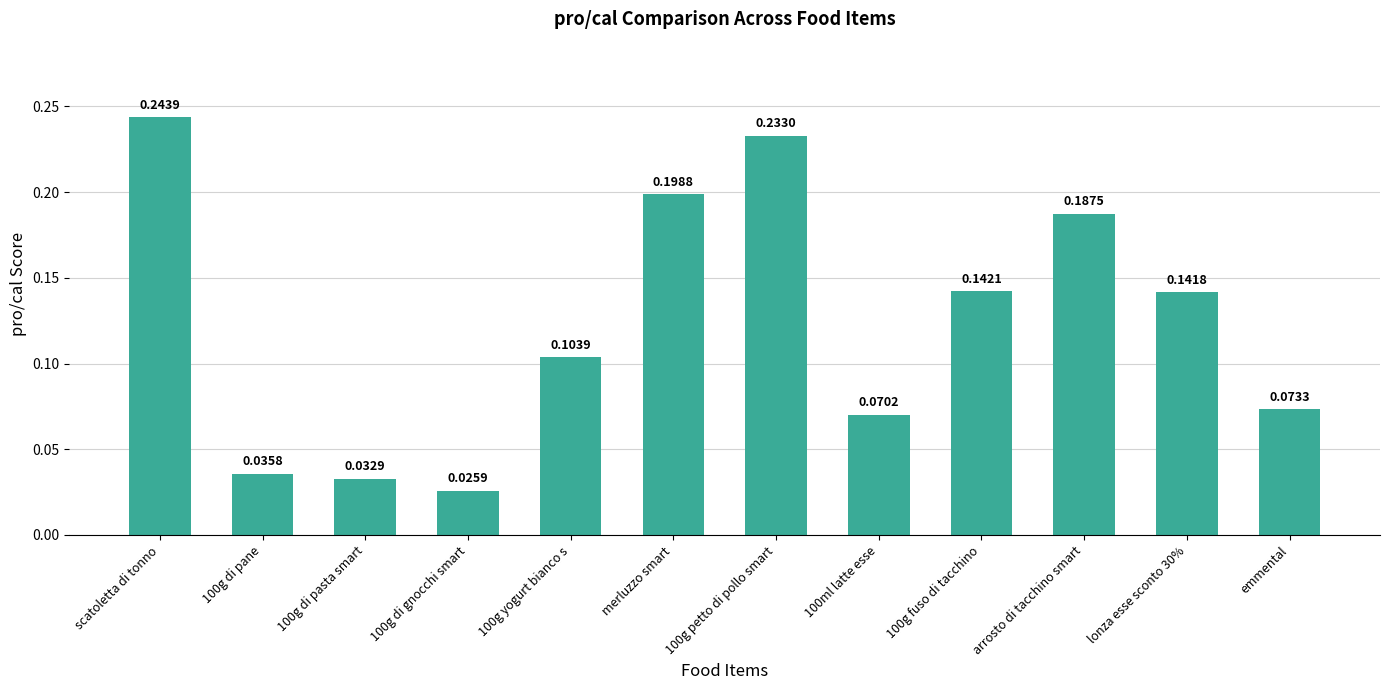

What is the label of the 10th bar from the left?

arrosto di tacchino smart